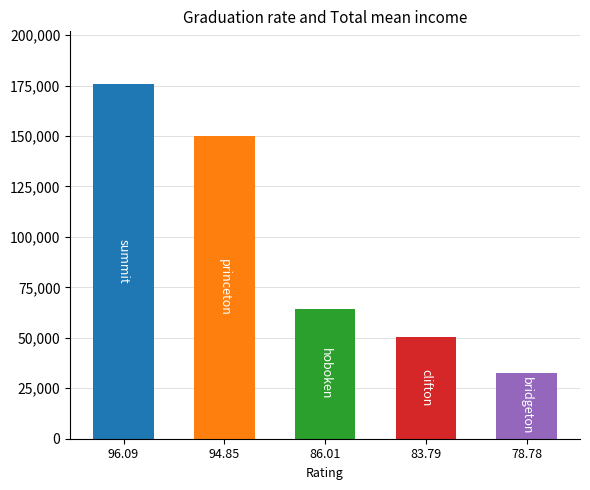

What is the label of the 5th bar from the right?

96.09